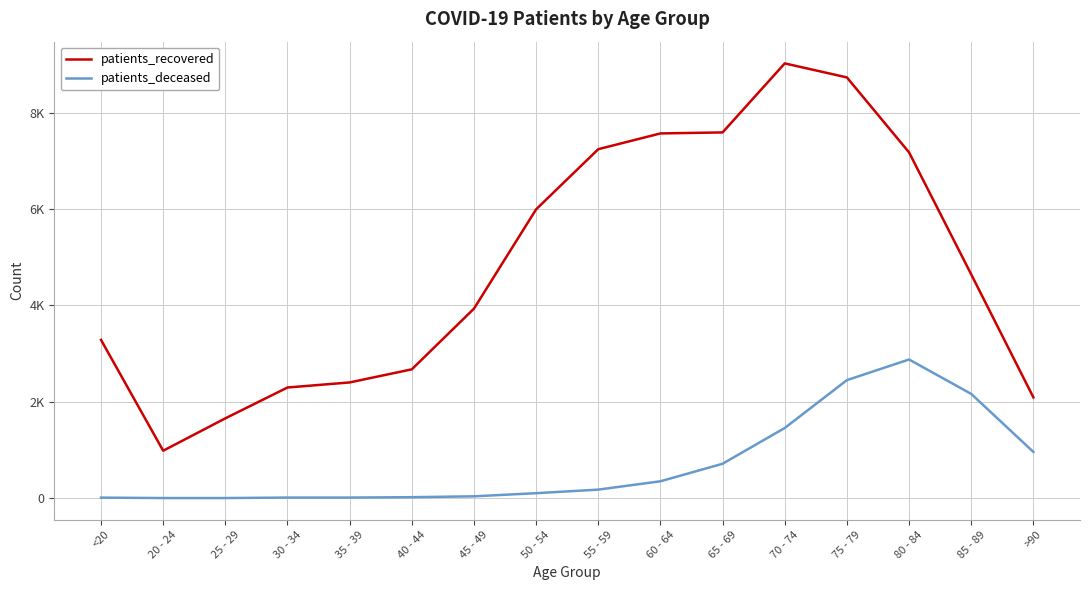

Where is the first local maximum for patients_recovered?

70 - 74